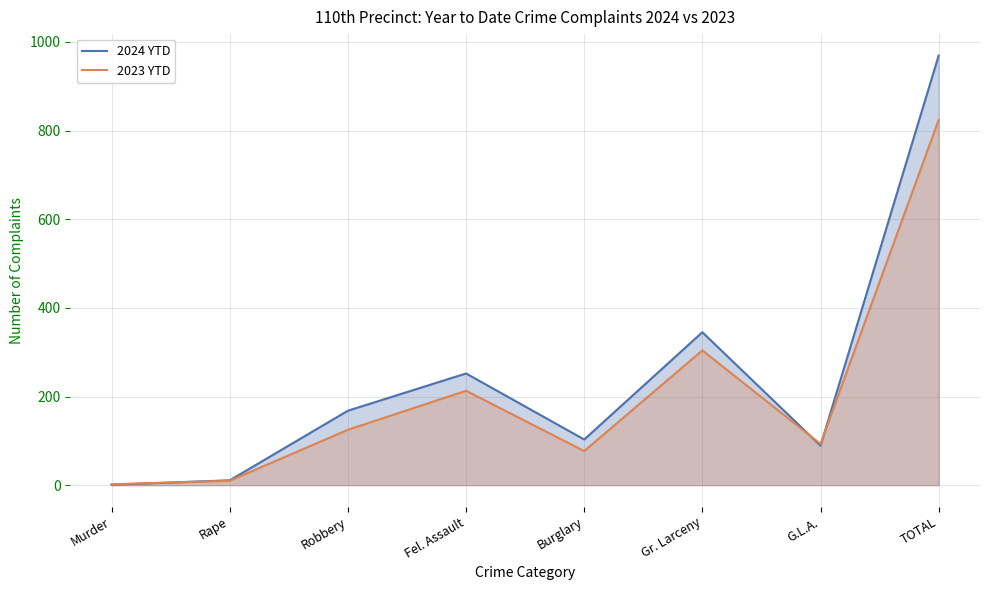

Which series changed the most between Rape and Fel. Assault?

2024 YTD